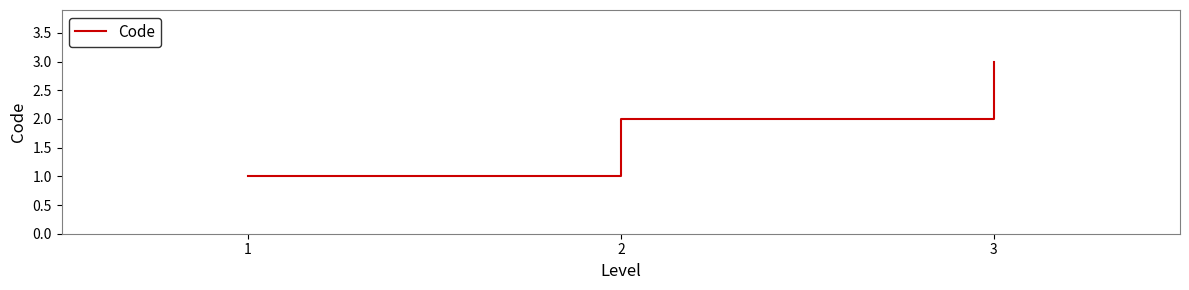

Reading left to right, what are all the values shown in this chart?

1=1	2=2	3=3